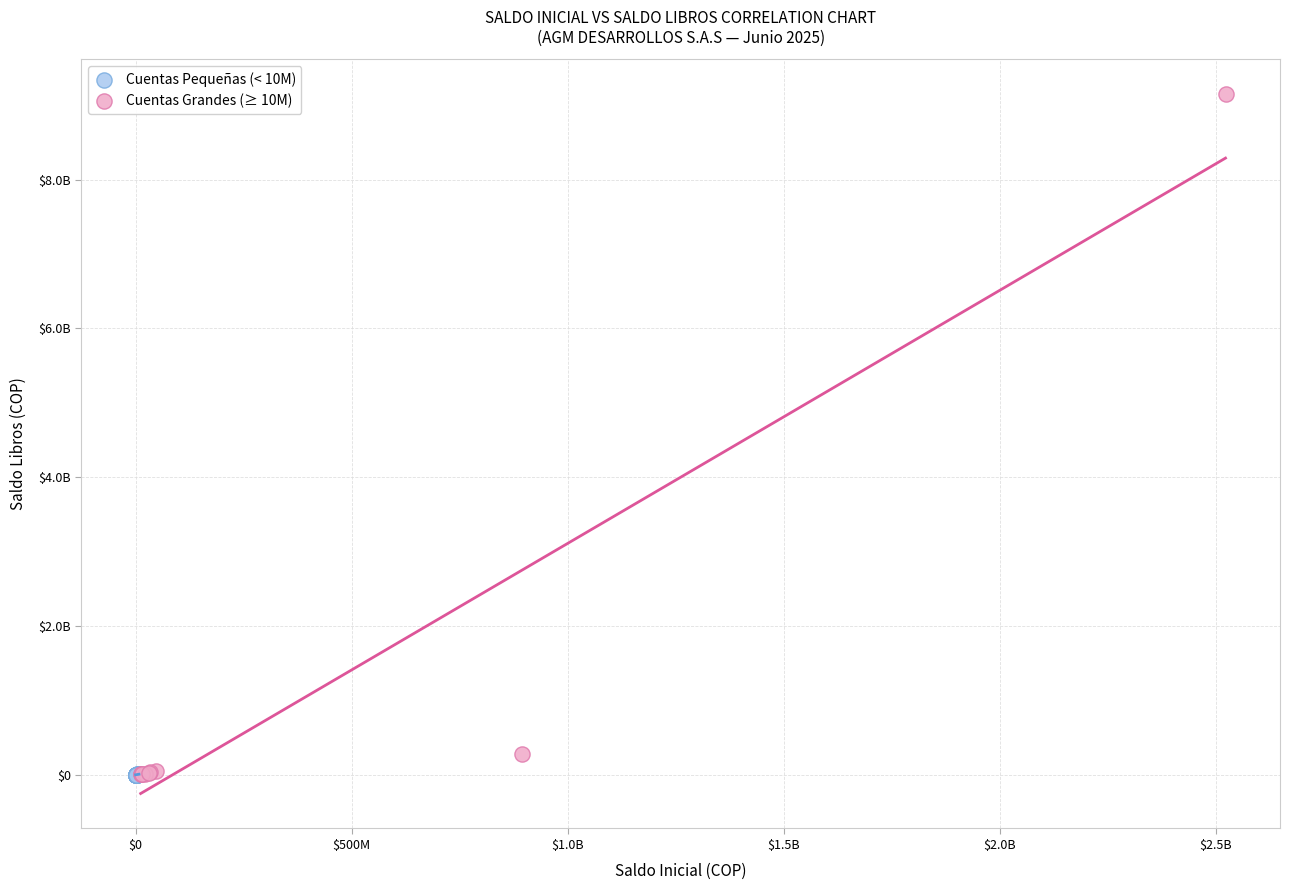

Which series reaches the maximum Y coordinate?

Cuentas Grandes (≥ 10M)